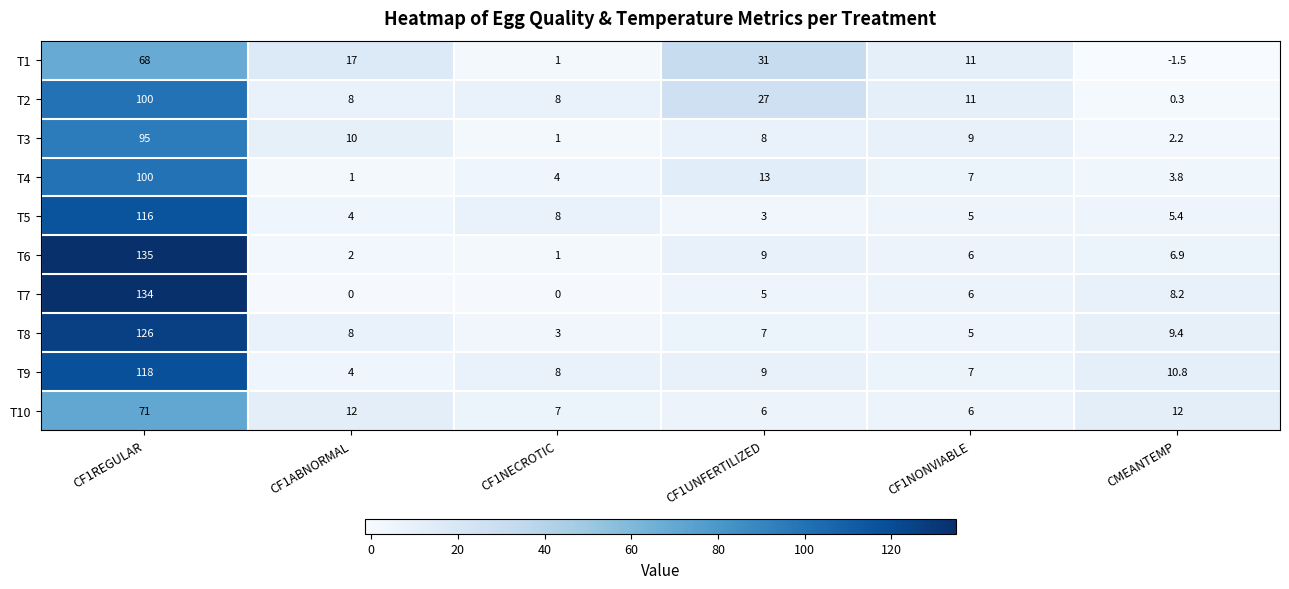

Which category has the lowest value across all series?

CMEANTEMP